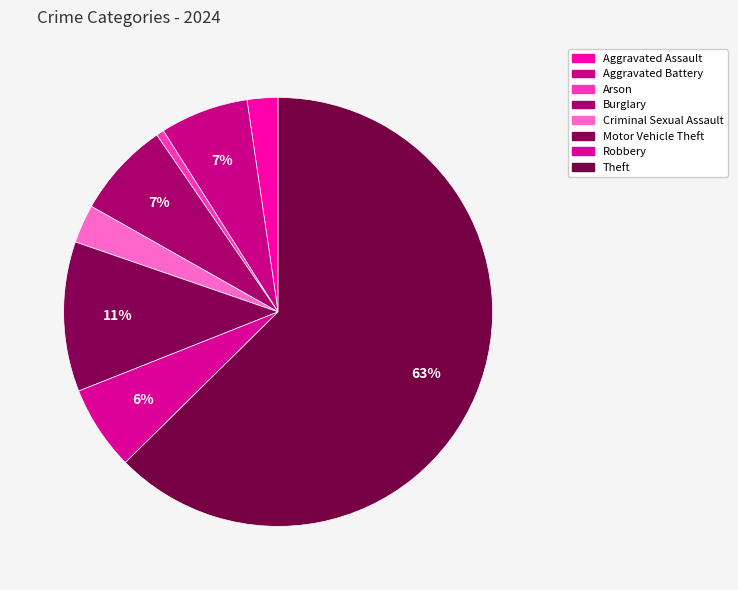

True or false: Burglary accounts for 1% of the total.

False